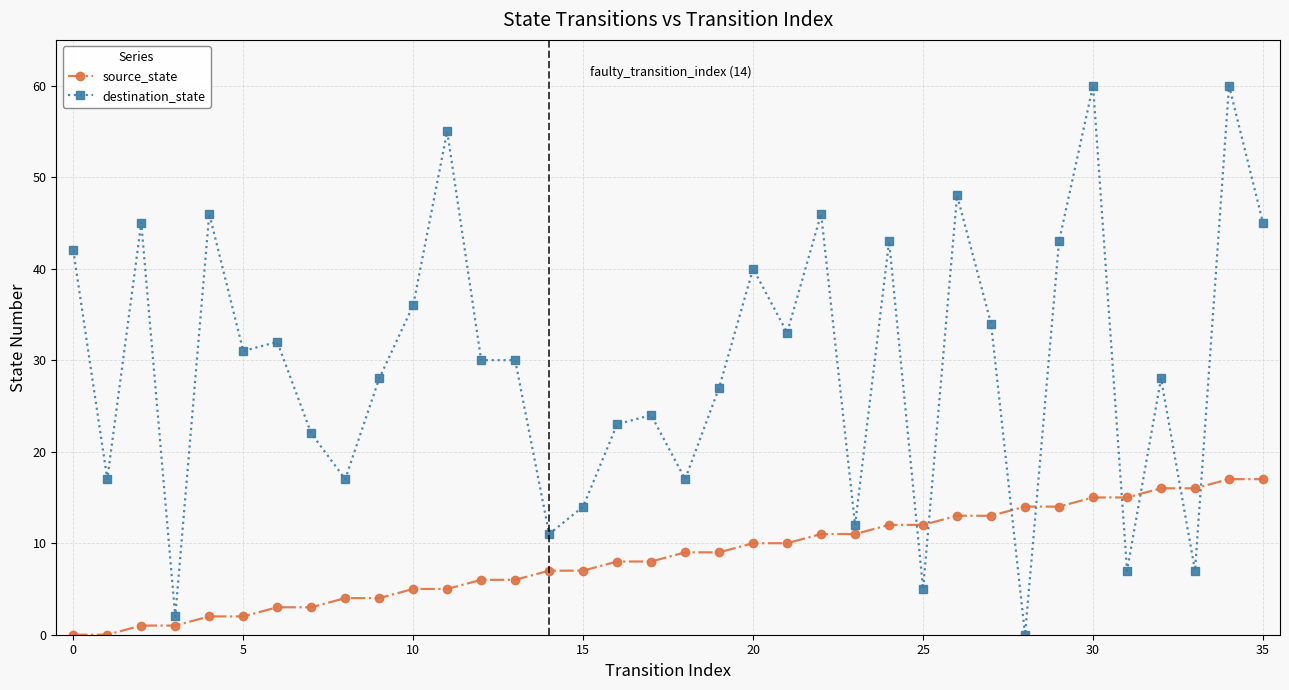

Which series has the largest range (max minus min)?

destination_state